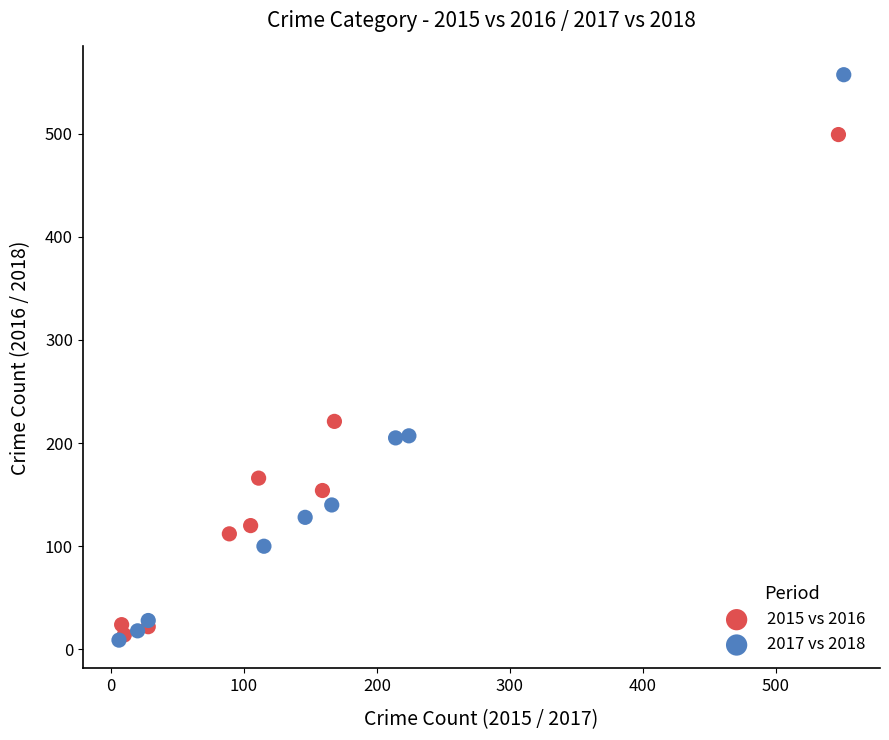

Which series contains the lowest Y value?

2017 vs 2018